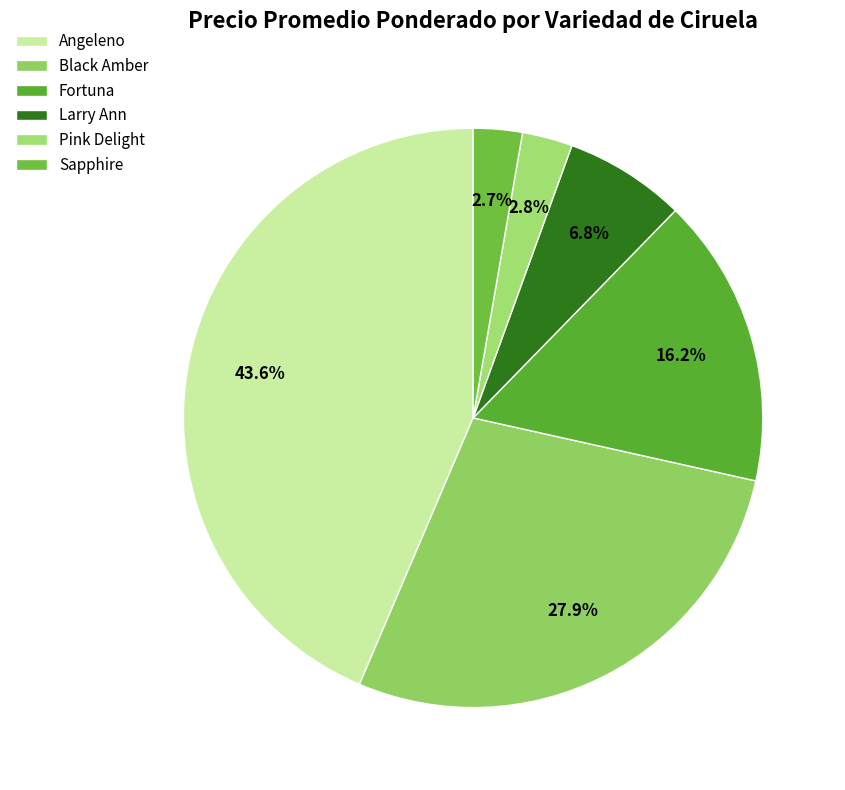

Which category has the biggest portion of the pie?

Angeleno